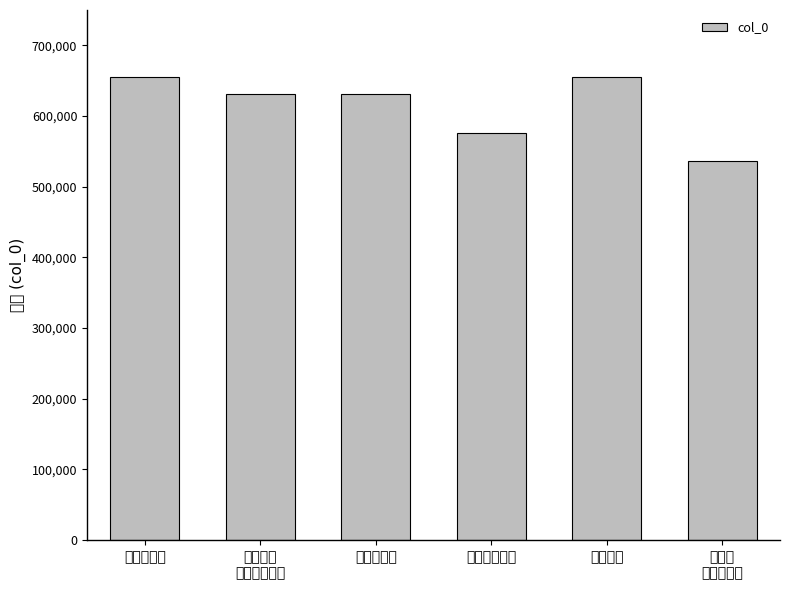

The chart shows a value of 655523 at 赠黄徵士. True or false?

True